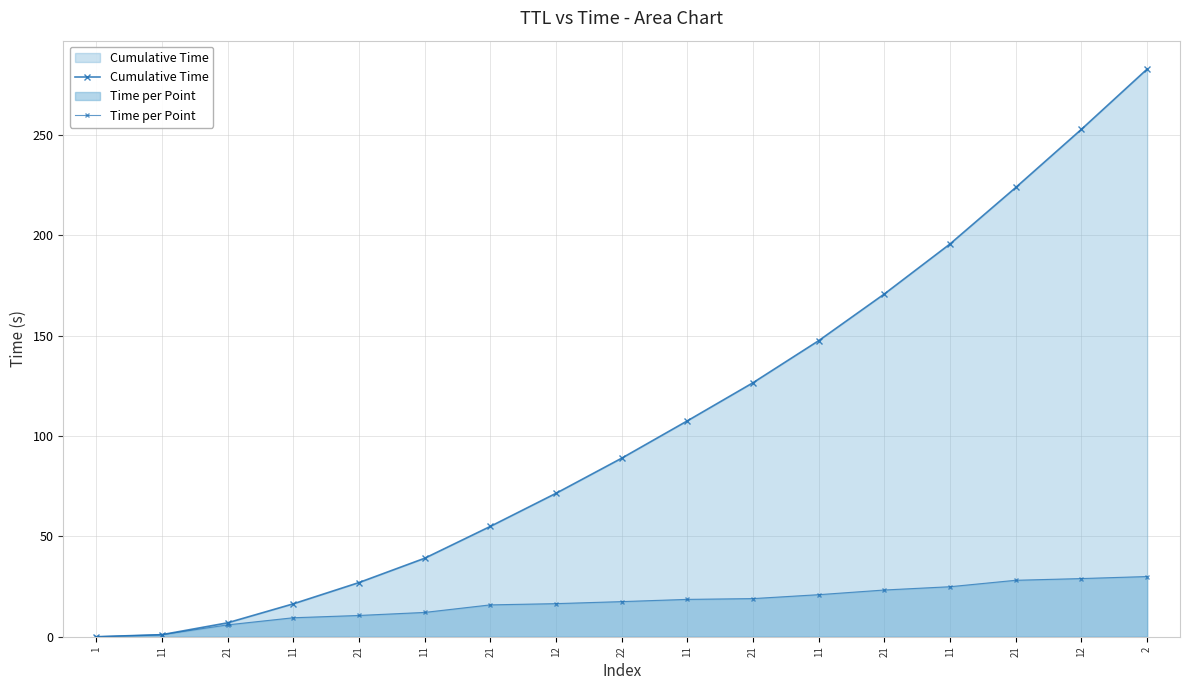

Rank the series at 21 from lowest to highest value.

Time per Point, Cumulative Time